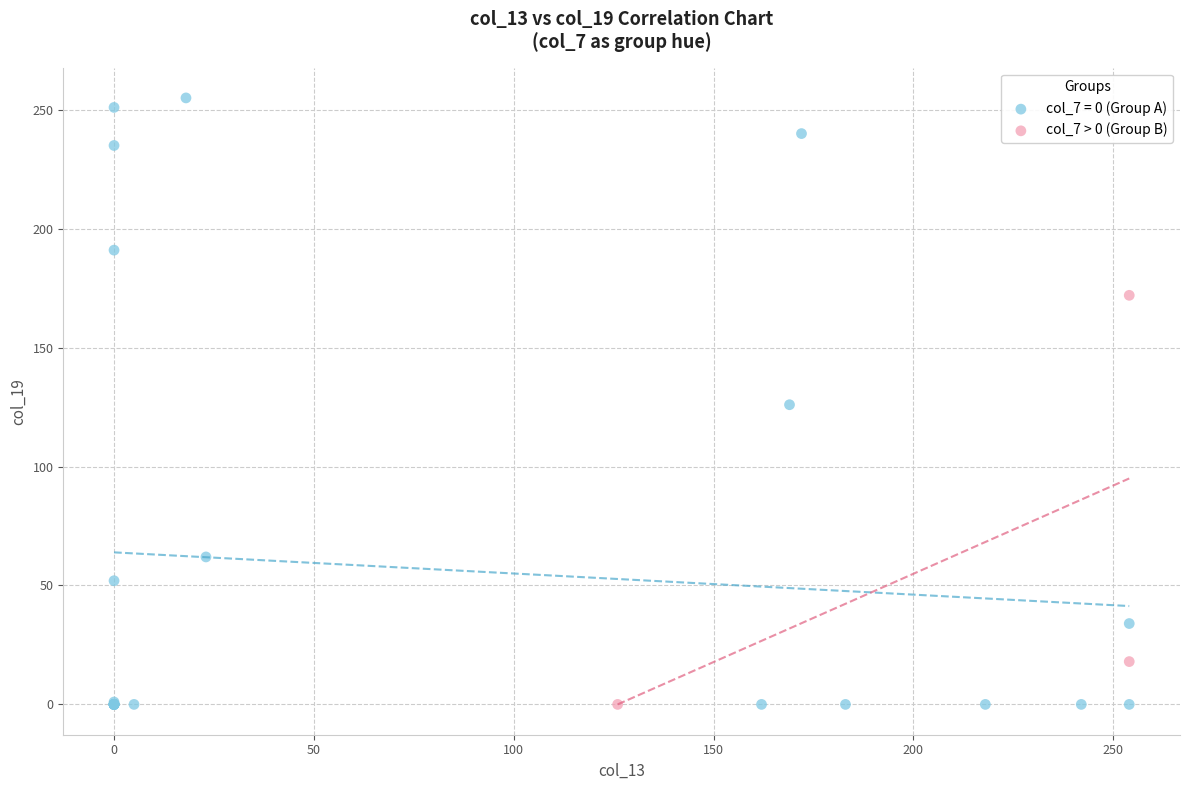

Which series has the largest Y range (max minus min)?

col_7 = 0 (Group A)